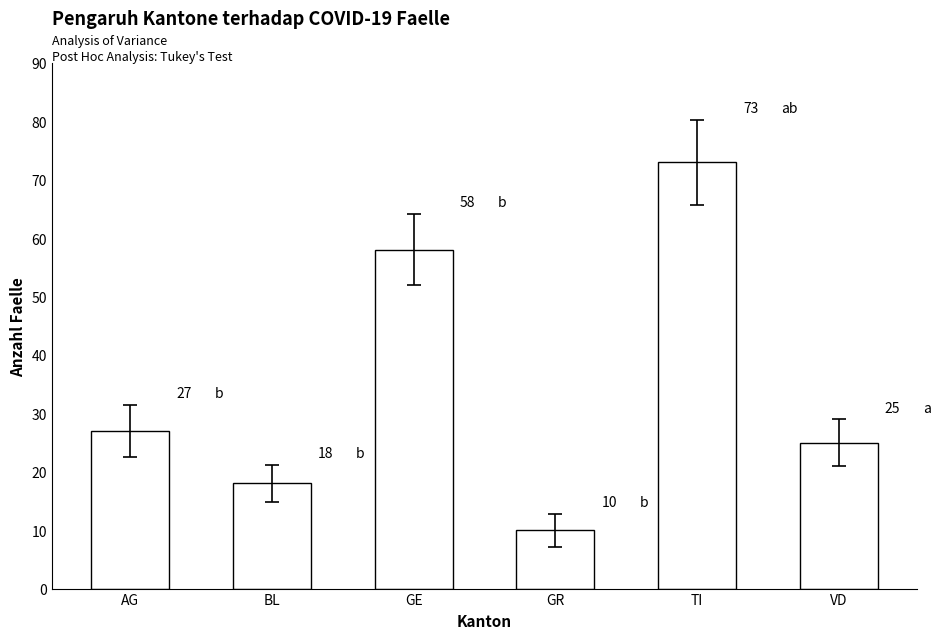

What is the label of the 2nd bar from the left?

BL